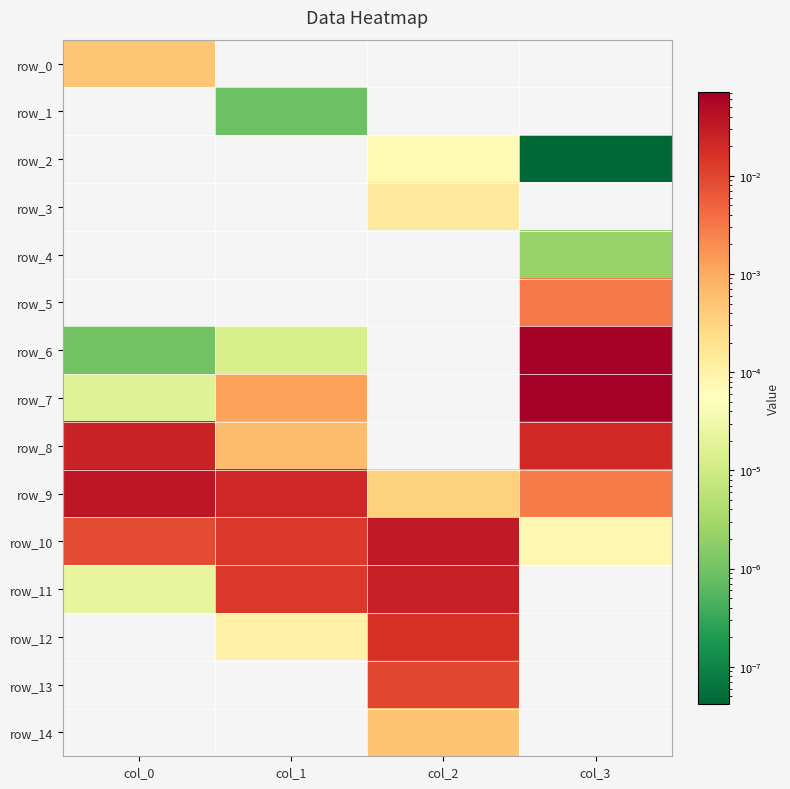

At which label does row_9 reach its peak?

col_0